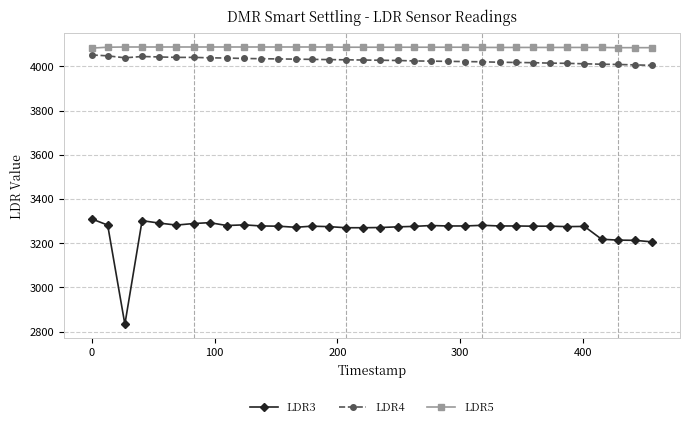

Is this an area chart (filled region under the line)?

No